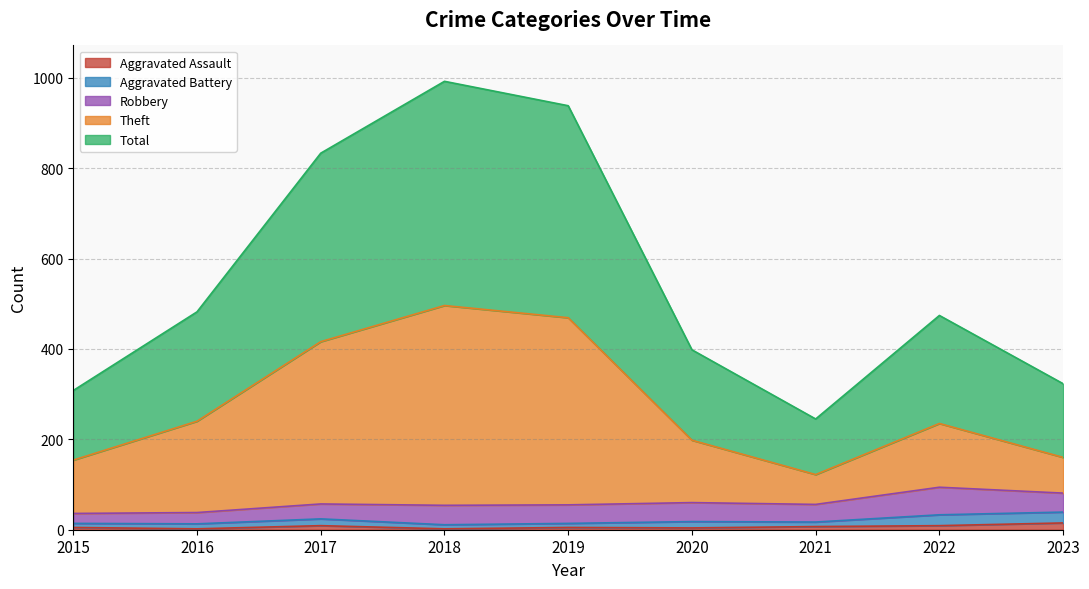

The value of Aggravated Assault at 2019 is 5. True or false?

True